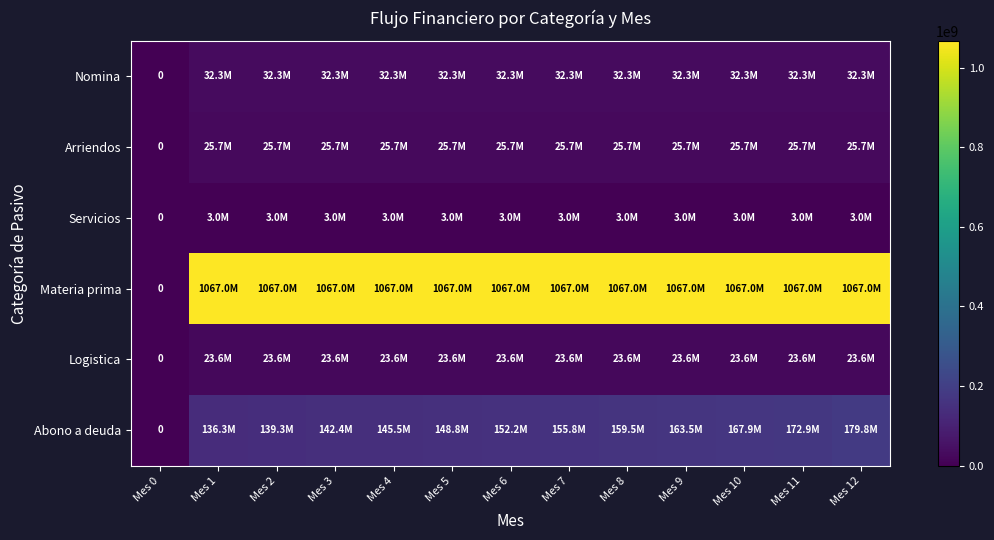

Which series has the largest total across all categories?

Materia prima